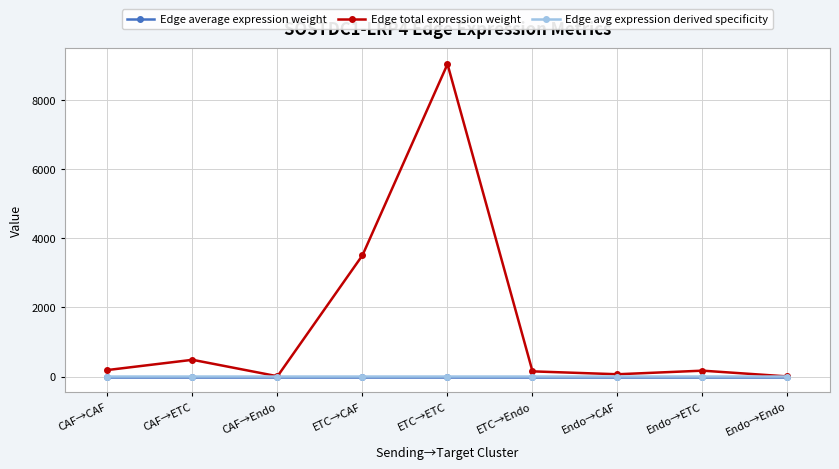

At which label does Edge total expression weight reach its peak?

ETC→ETC